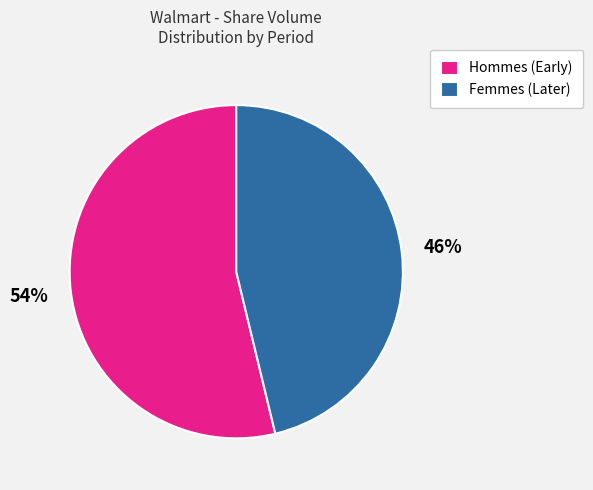

Is there a majority slice in this chart?

Yes